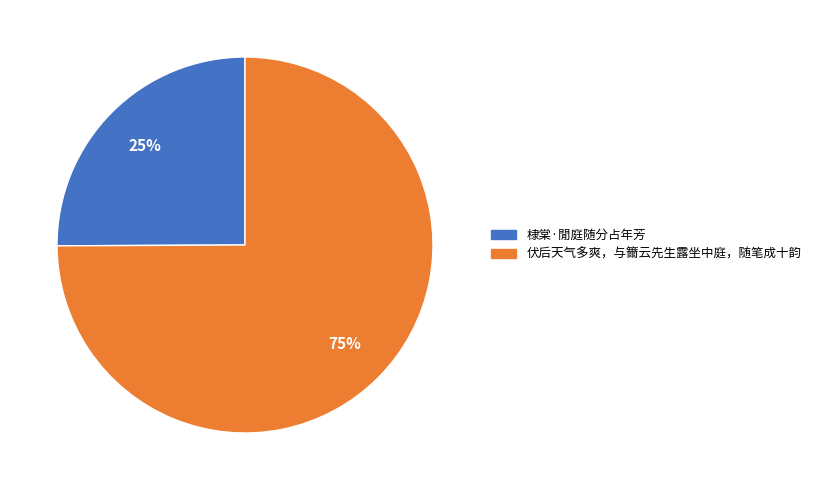

Which has a higher value, 棣棠·閒庭随分占年芳 or 伏后天气多爽，与籋云先生露坐中庭，随笔成十韵?

伏后天气多爽，与籋云先生露坐中庭，随笔成十韵